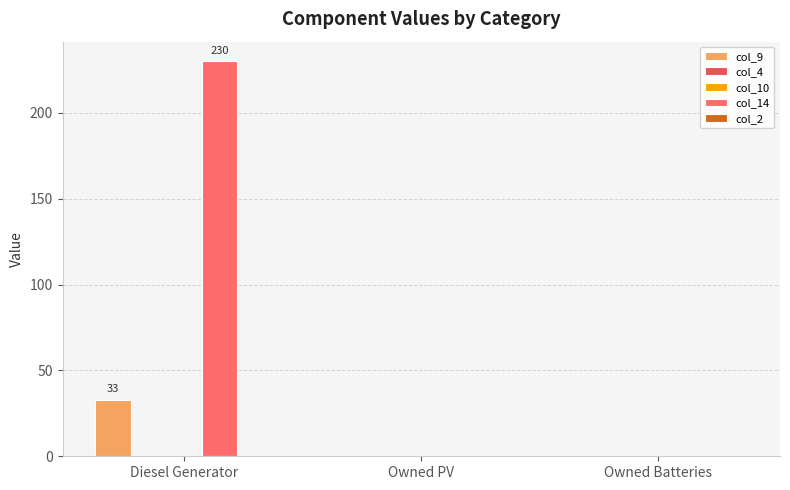

List the labels in order of col_10 value, smallest first.

Diesel Generator, Owned PV, Owned Batteries